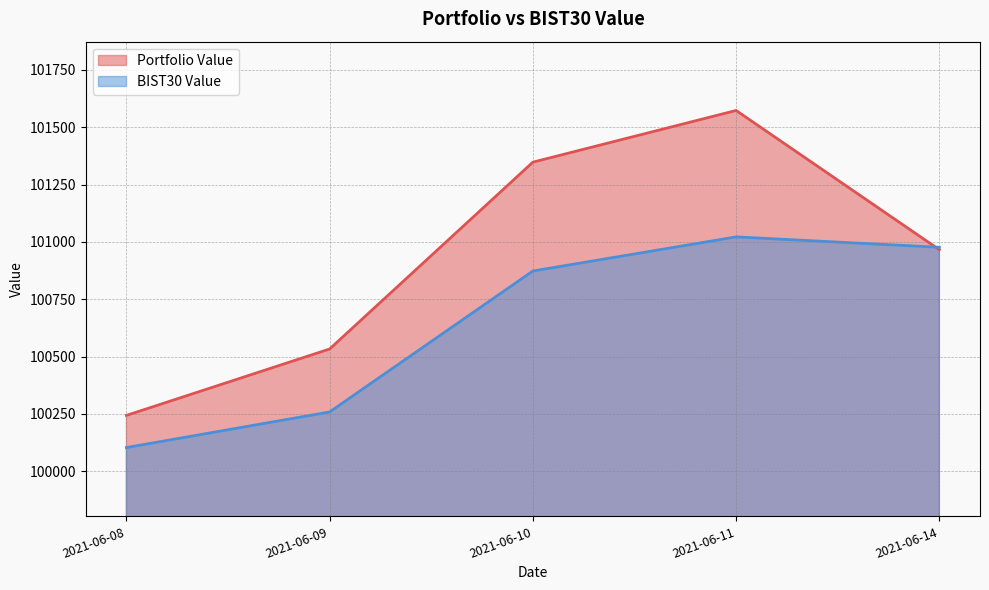

Reading left to right, transcribe all the data shown in this chart.

Portfolio Value: 100243.7	100533.3	101347.8	101573.2	100966.1
BIST30 Value: 100103.5	100258.7	100873.2	101022.0	100976.7